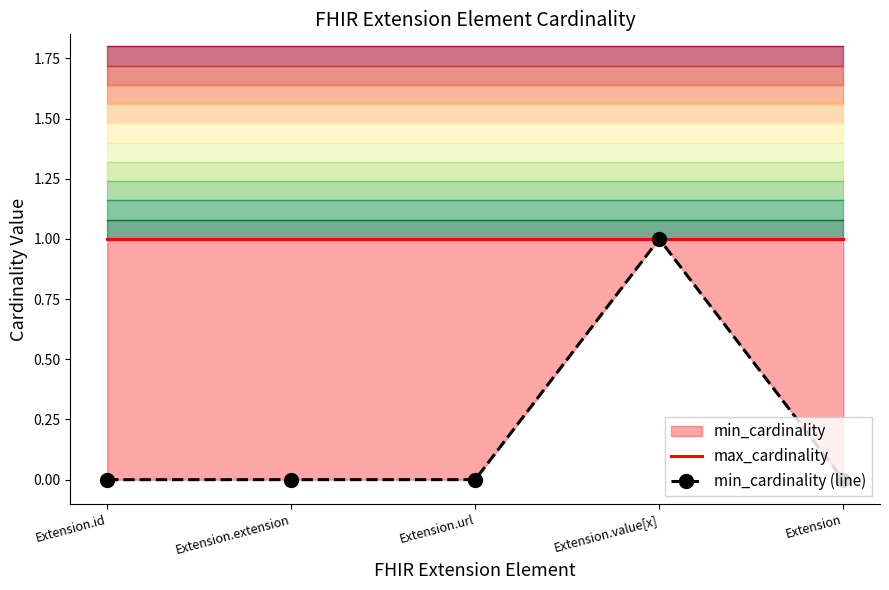

How many distinct data groups are displayed?

2